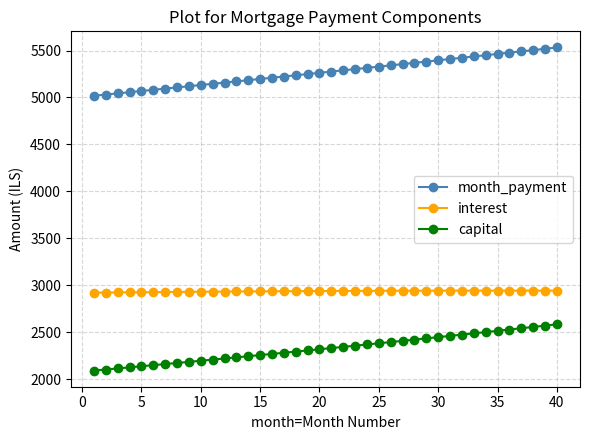

What is the difference between the maximum and minimum values in the capital series?

492.0